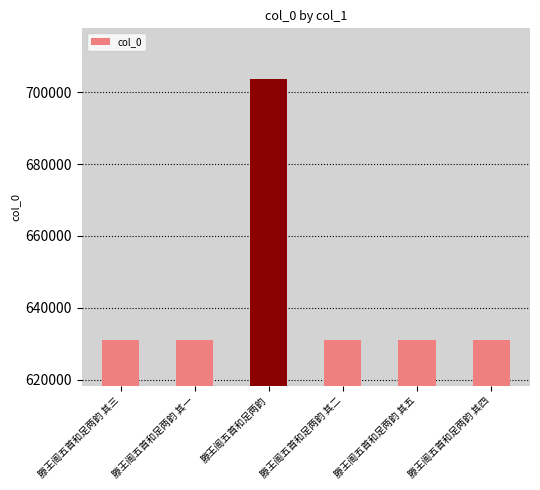

What is the maximum value shown in the chart?

703661